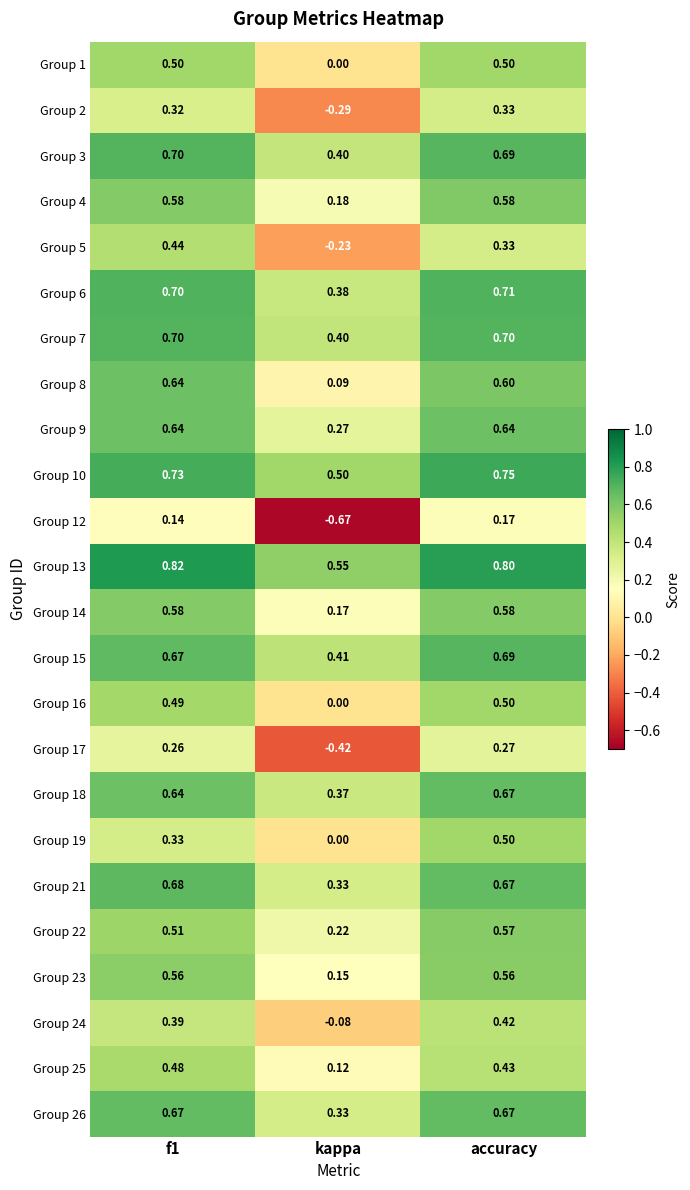

At which label does Group 12 reach its peak?

accuracy